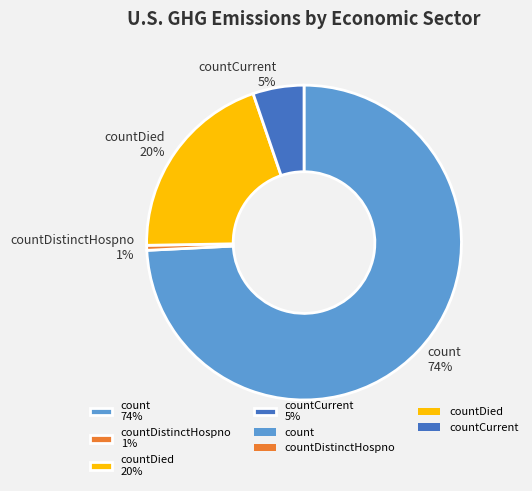

Which slice represents more than half of the pie?

count 74%